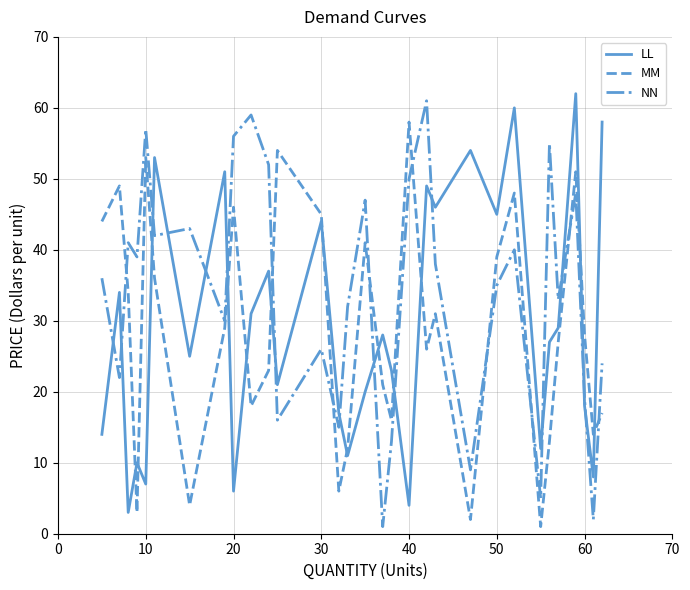

What is the difference between the maximum and minimum values in the LL series?

59